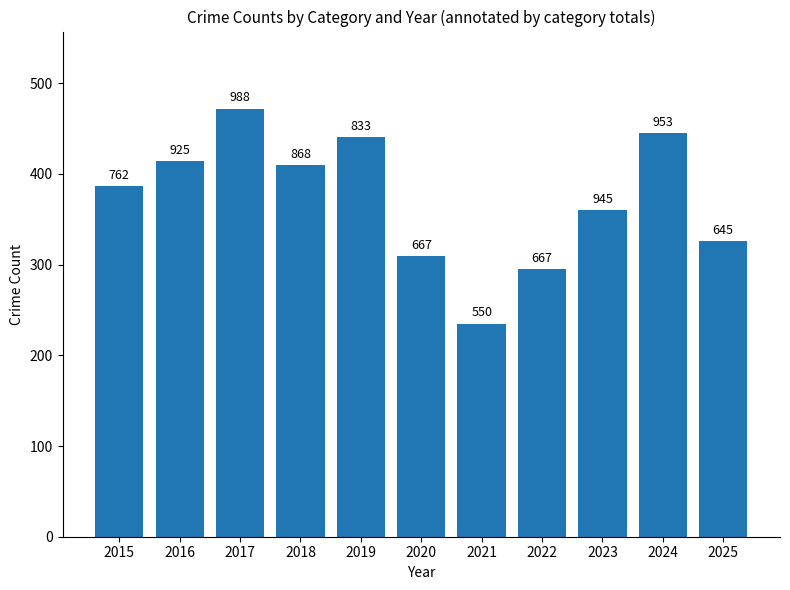

Are the bars horizontal?

No